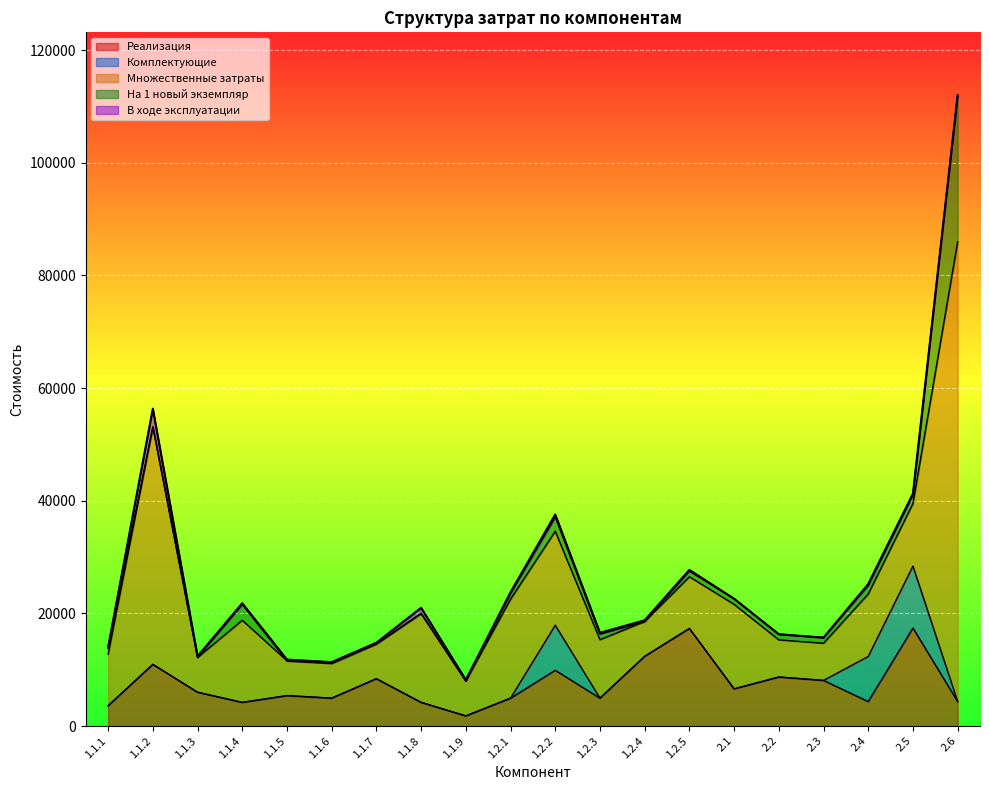

What are all the series names shown in the legend?

Реализация, Комплектующие, Множественные затраты, На 1 новый экземпляр, В ходе эксплуатации